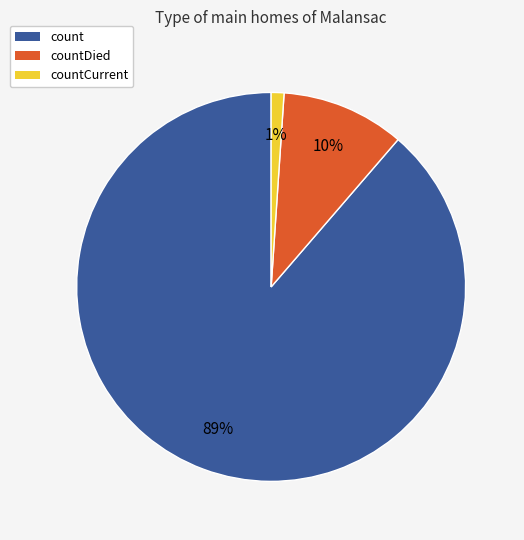

To the nearest percent, what is the average slice percentage?

33%